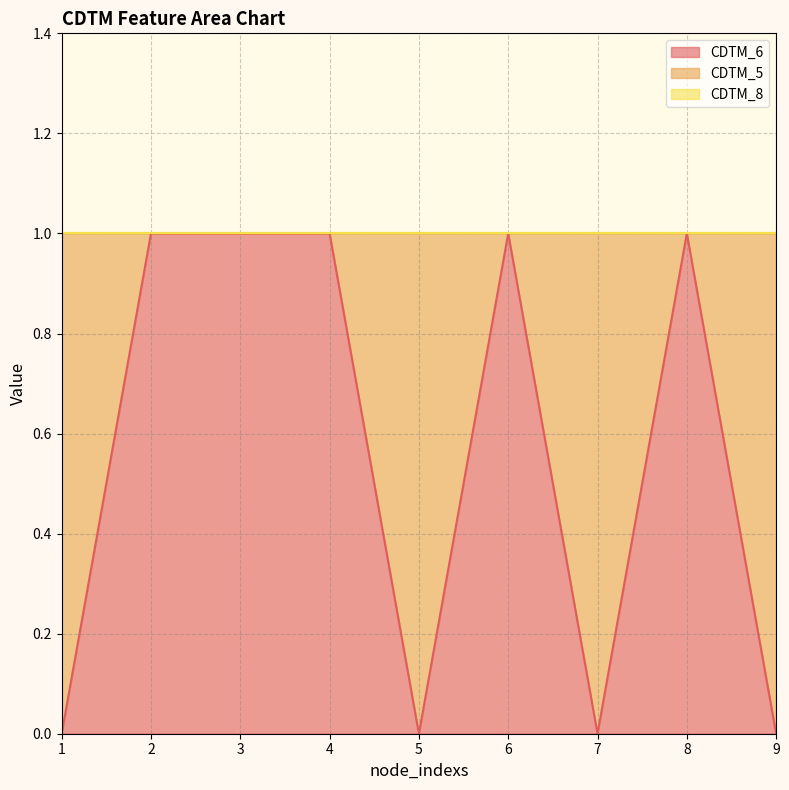

Rank the series by their average value, from highest to lowest.

CDTM_6, CDTM_5, CDTM_8